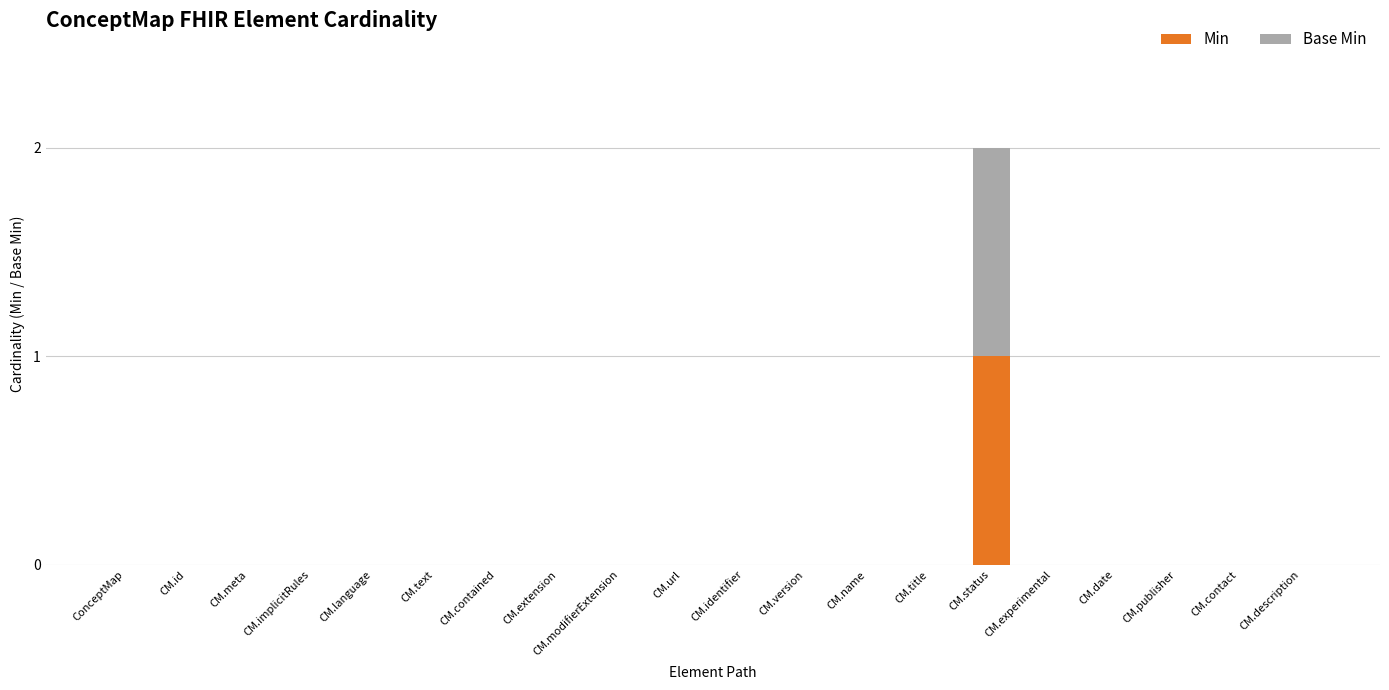

Which category has the highest value in the Min series?

CM.status